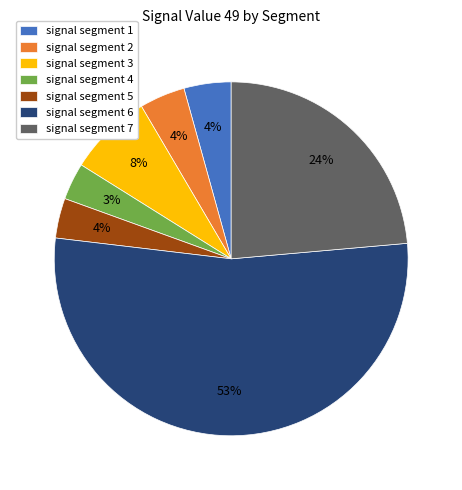

To the nearest percent, what is the average slice percentage?

14%